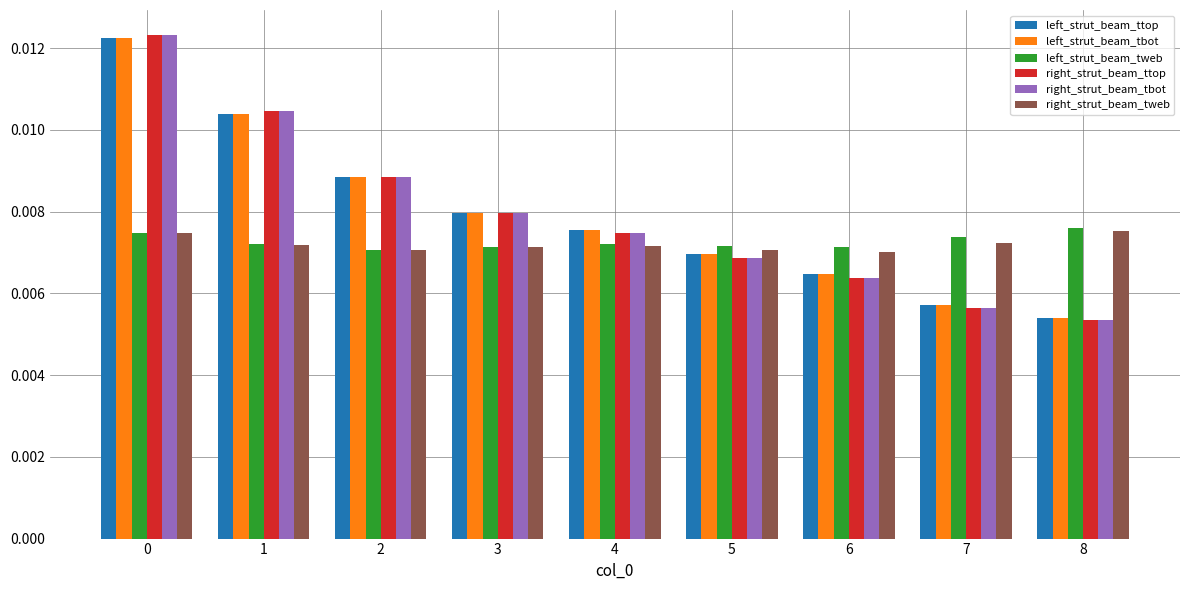

Is the value of right_strut_beam_tweb at 4 greater than the value of right_strut_beam_tbot at 2?

No